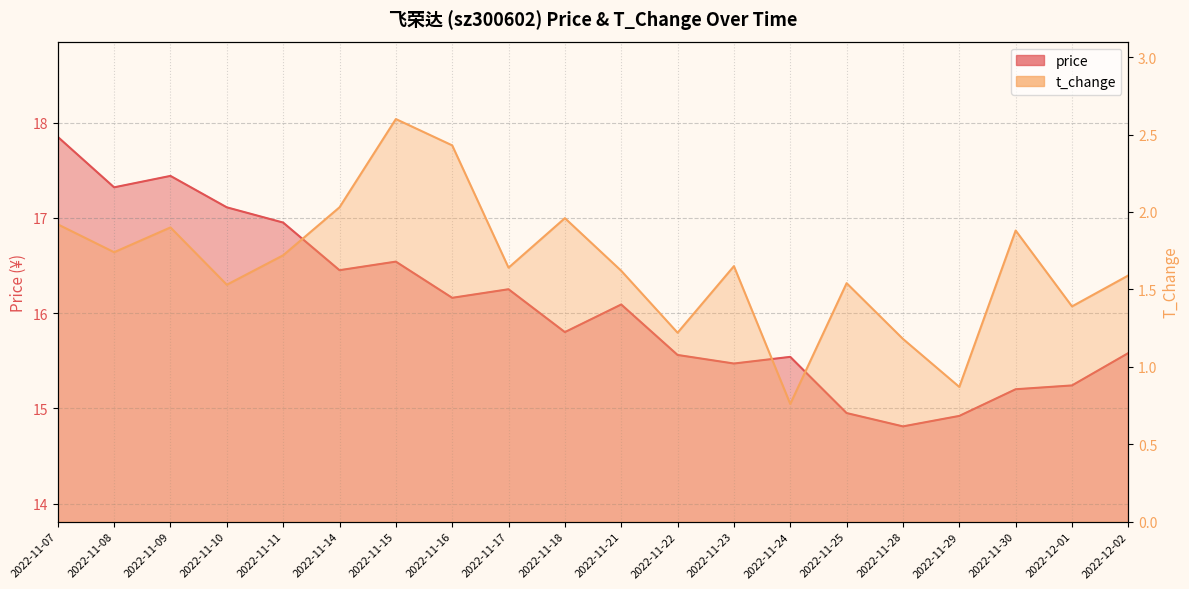

At how many categories does at least one series exceed 14?

20